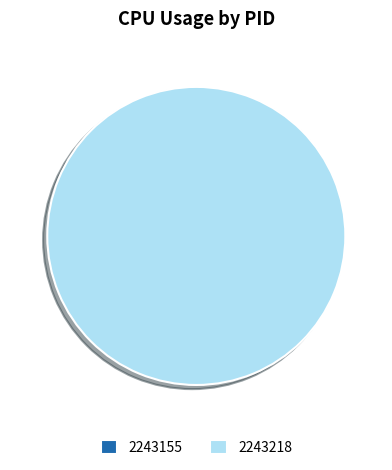

The 2243218 slice represents 99% of the pie. True or false?

False